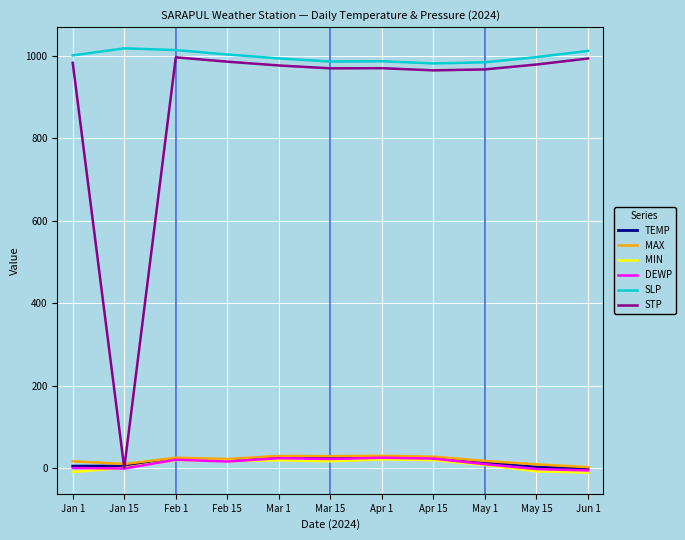

What is the difference between the MIN values at Feb 15 and May 15?

25.2